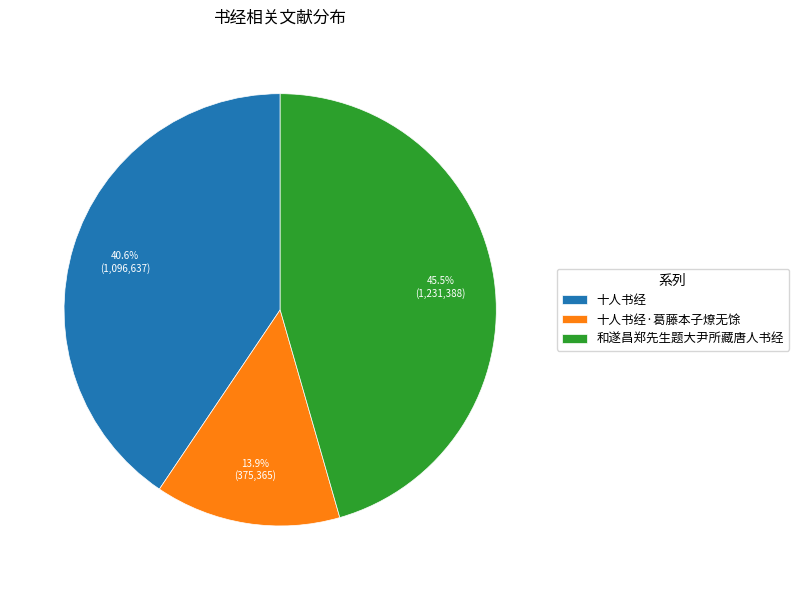

To the nearest percent, what is the combined percentage of 和遂昌郑先生题大尹所藏唐人书经 and 十人书经?

86%